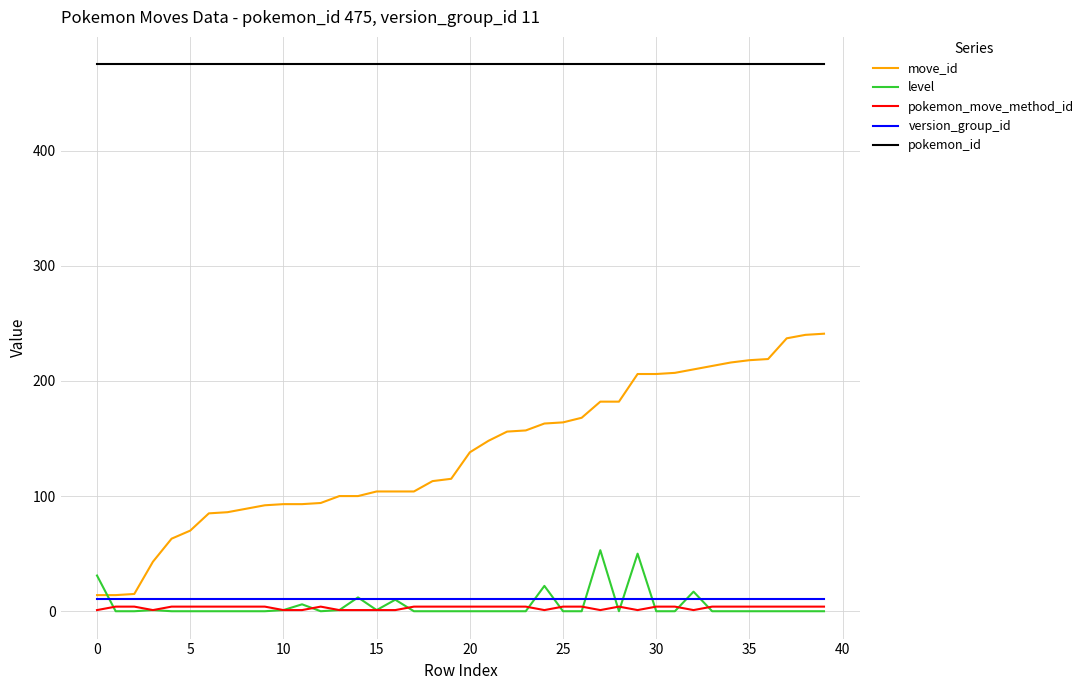

What is the sum of all pokemon_id values?

19000